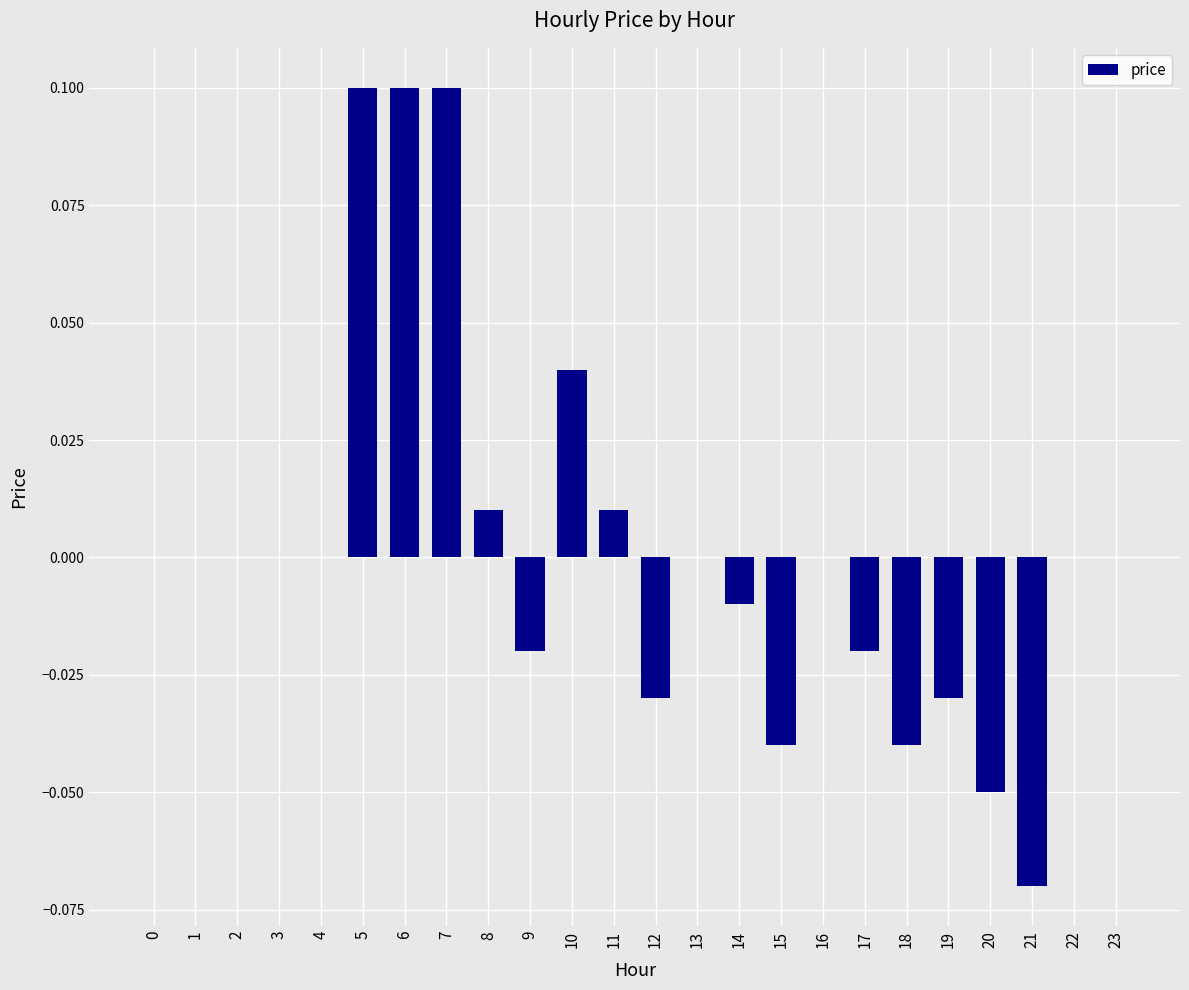

Does the chart contain stacked bars?

No